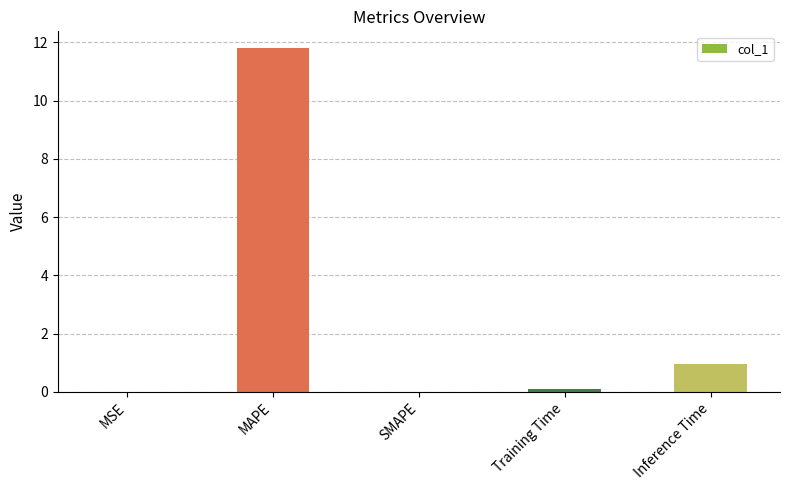

How many categories are shown in the chart?

5